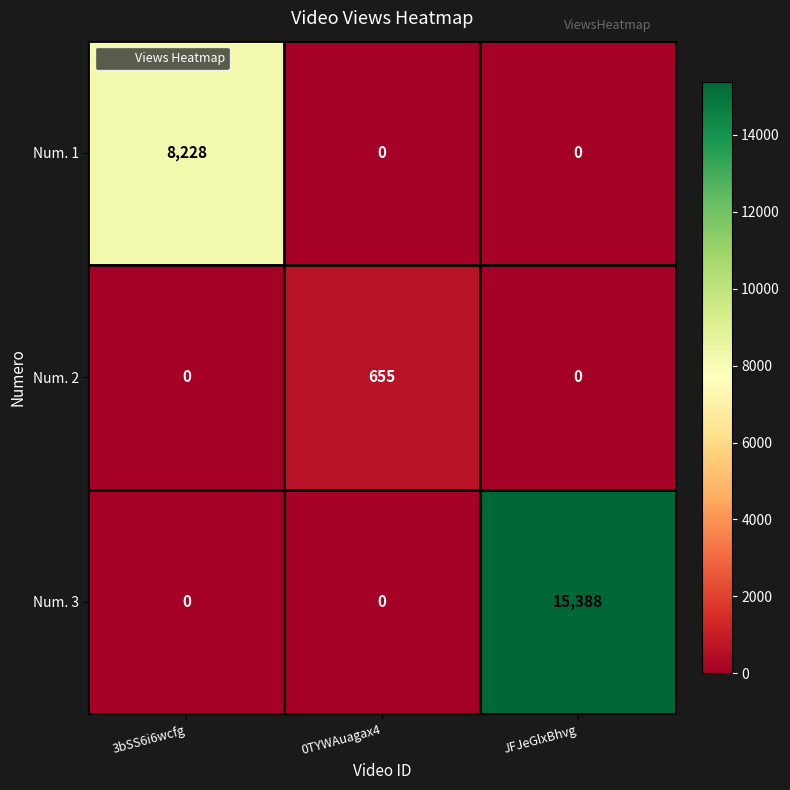

How many Num. 3 values are between 0 and 15388?

3